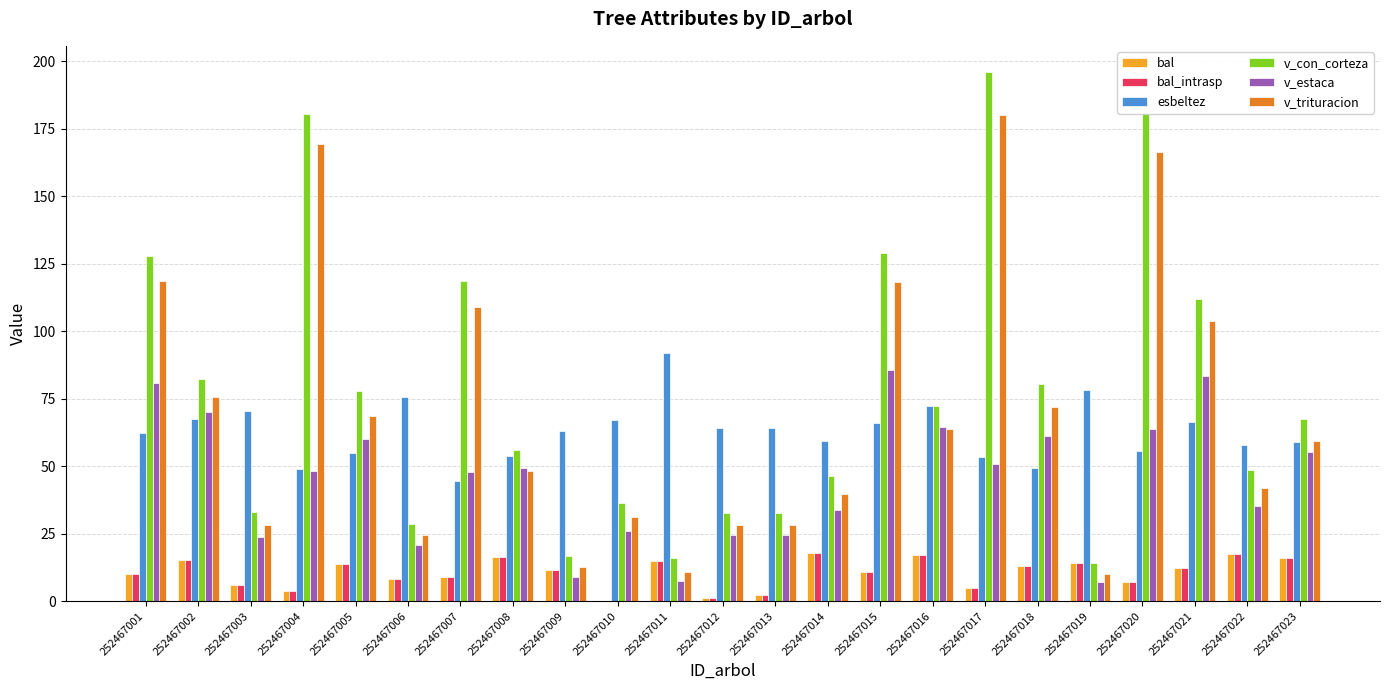

What is the sum of all bal_intrasp values?

243.1